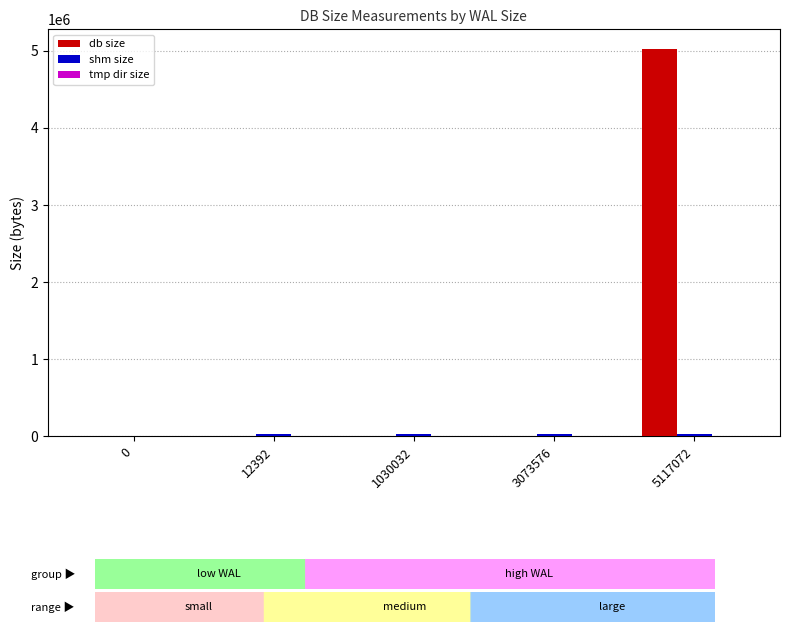

At which category is the sum across all series the highest?

5117072